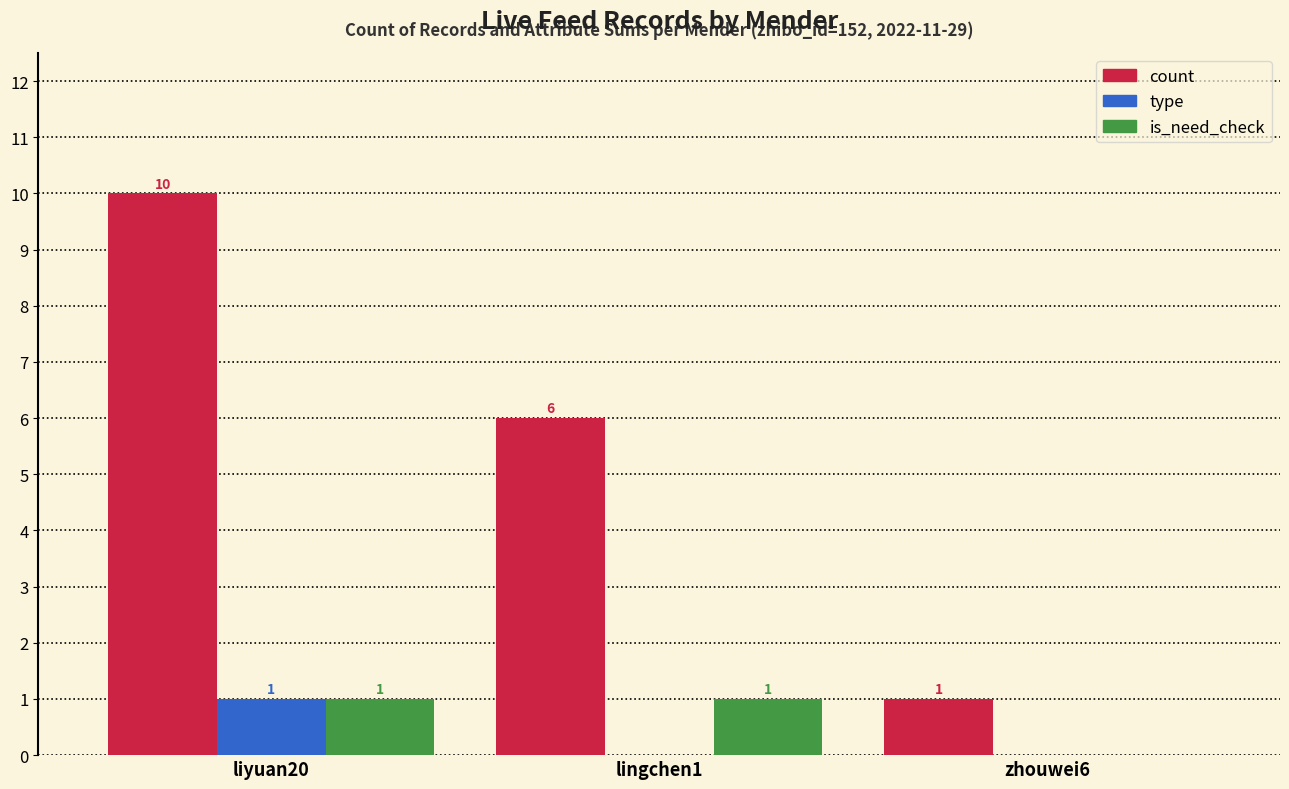

True or false: type has a value of 0 at lingchen1.

True